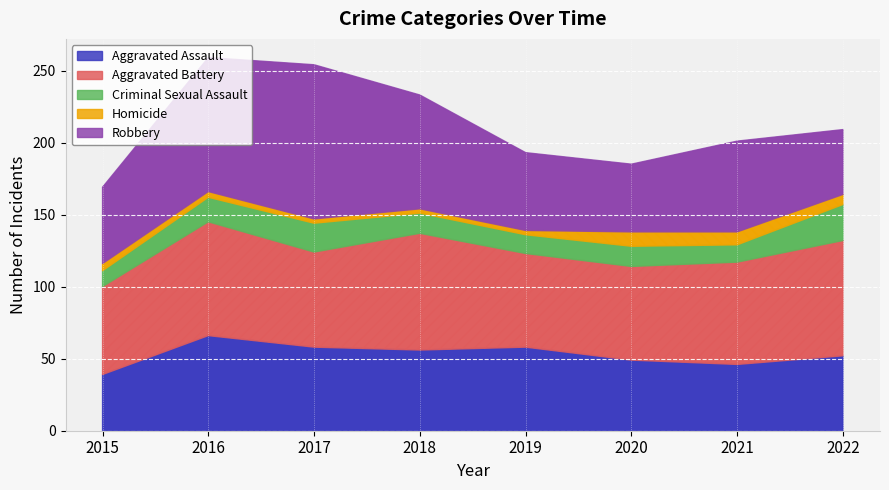

What is the average value of the Homicide series?

6